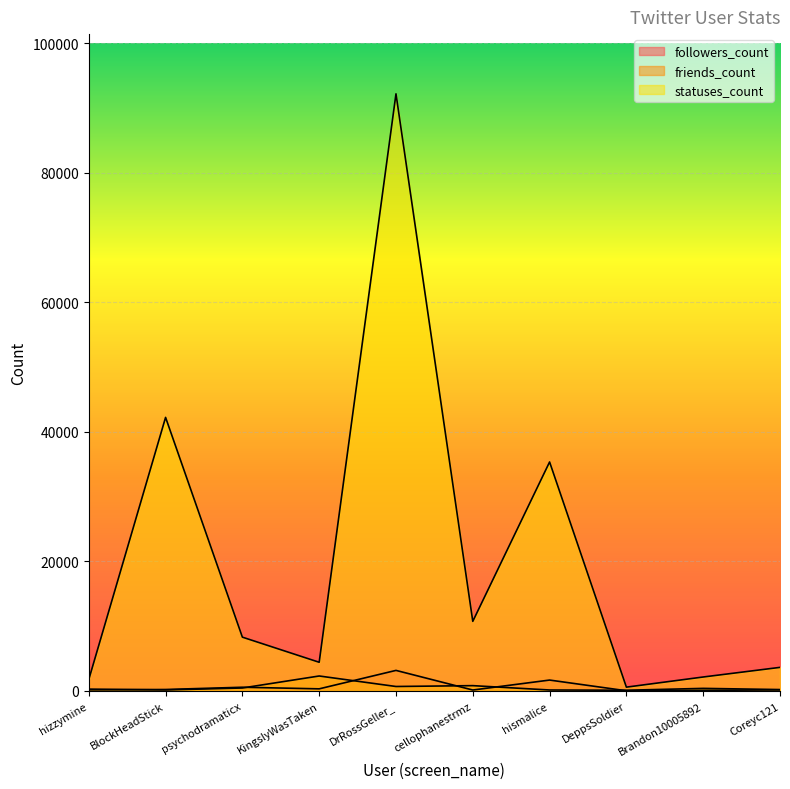

At which category is the sum across all series the highest?

DrRossGeller_